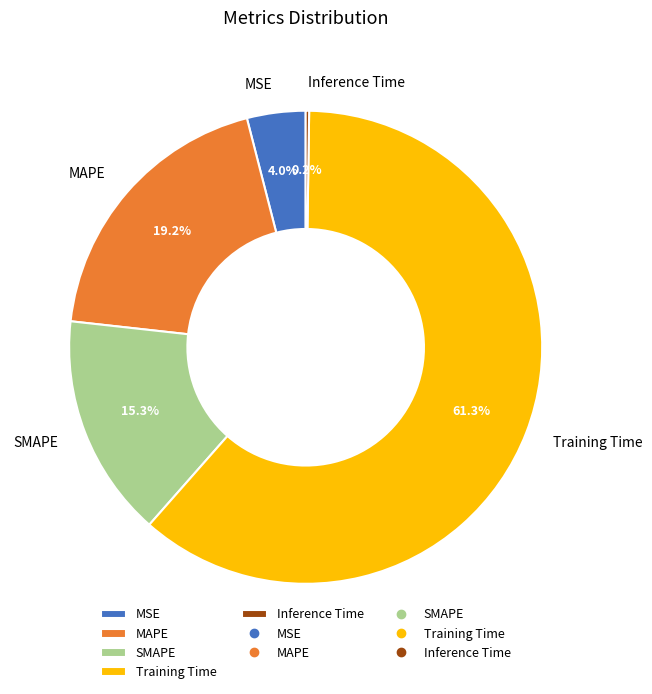

To the nearest percent, what is the difference between the largest and smallest slice percentages?

61%